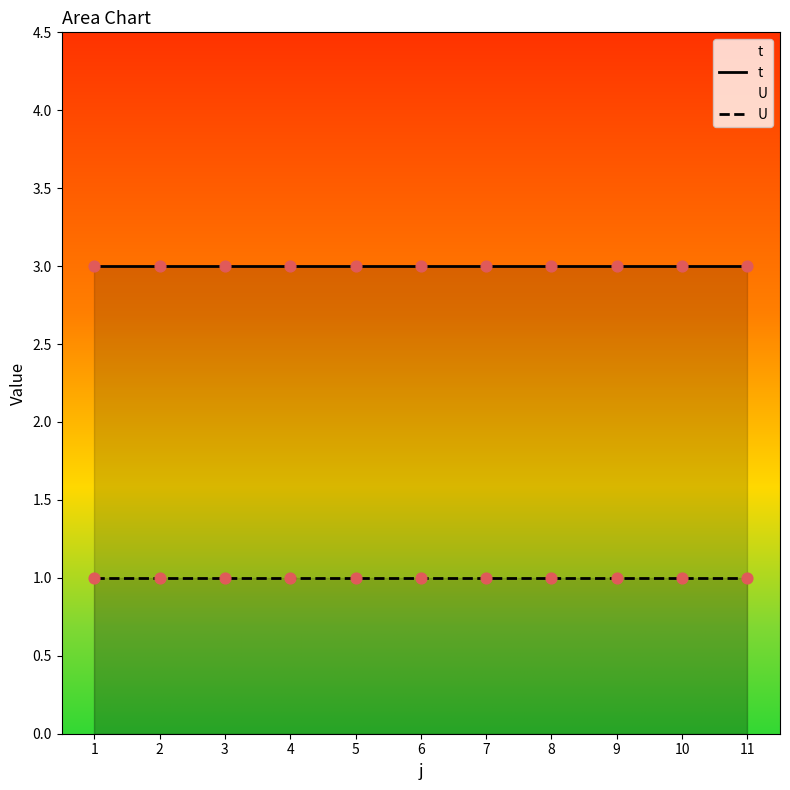

What are all the series names shown in the legend?

t, U